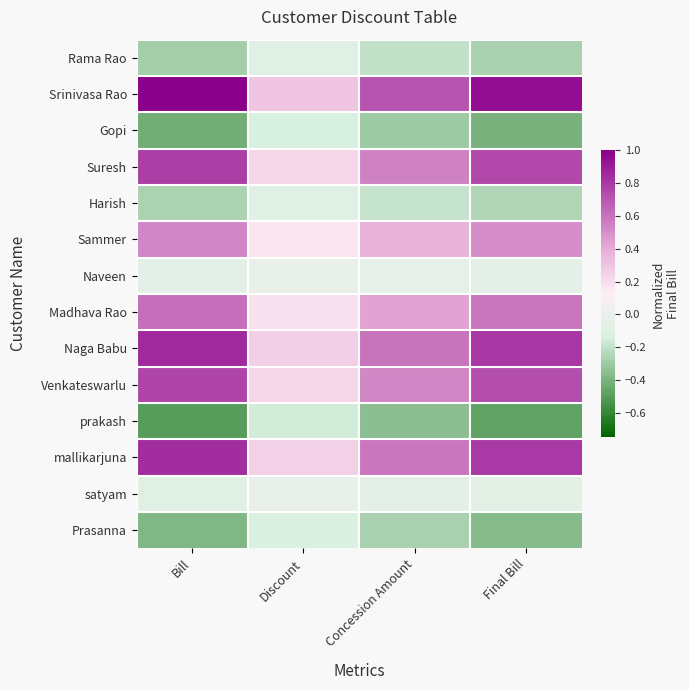

What is the minimum value shown in the chart?

-0.5